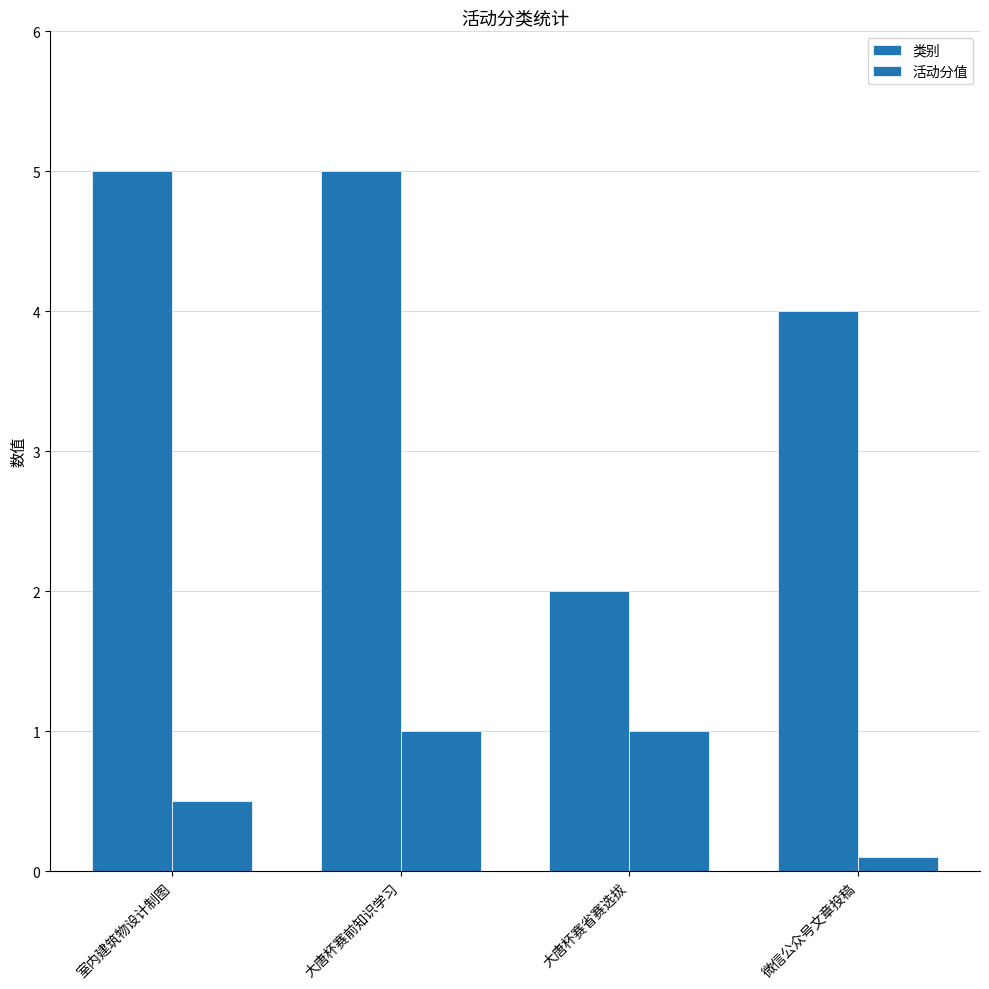

How many groups of bars are there?

4